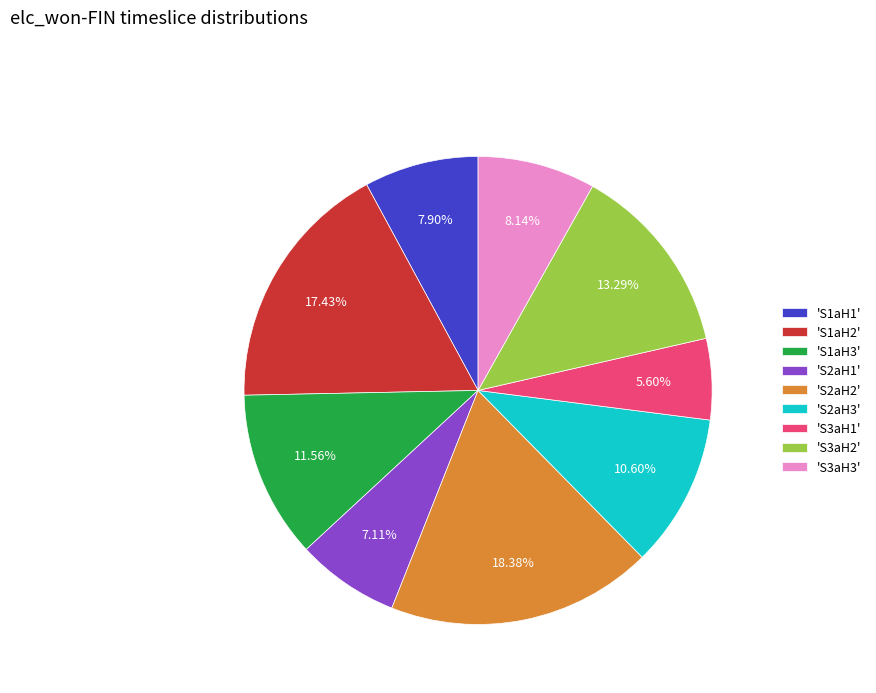

Does 'S1aH2' represent more than half of the total?

No